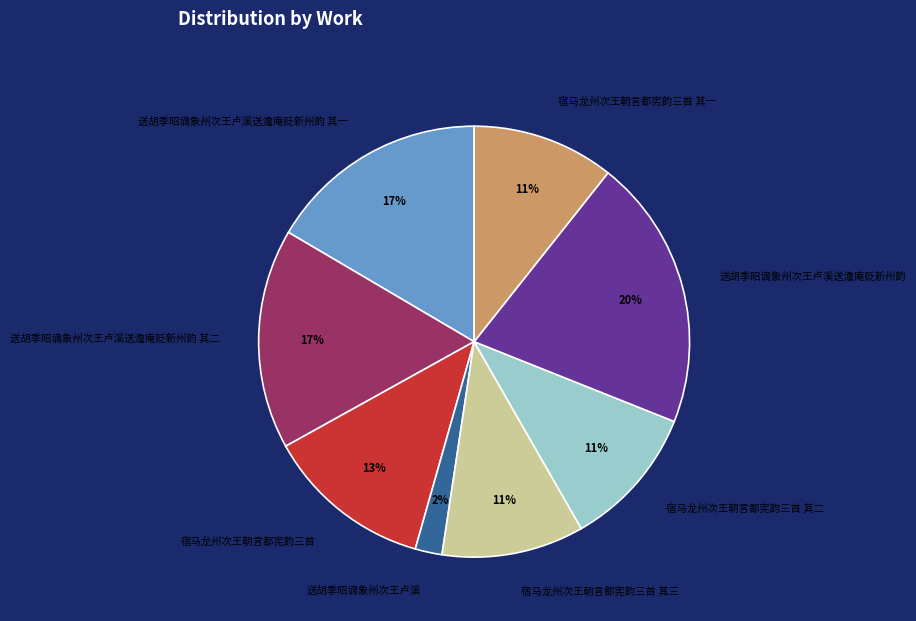

To the nearest percent, what is the average slice percentage?

12%